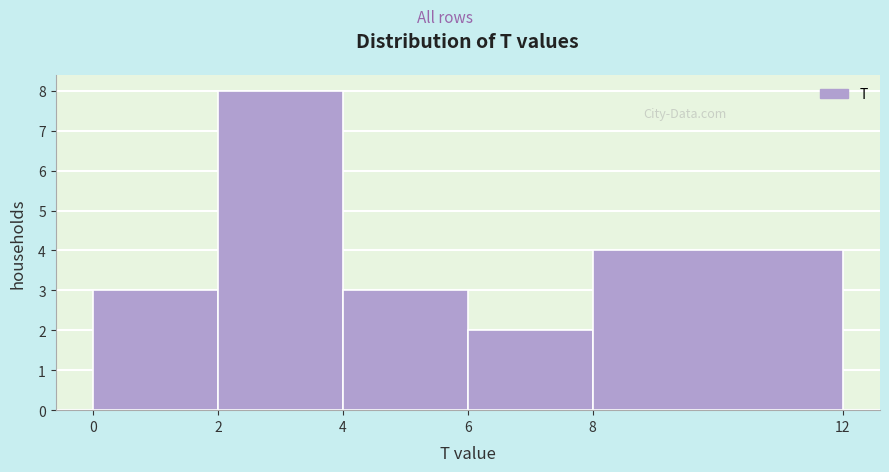

How tall is the bar that spans 6 to 8 on the x-axis? The values are not printed on the chart, so give them approximately, as read against the axis.

2